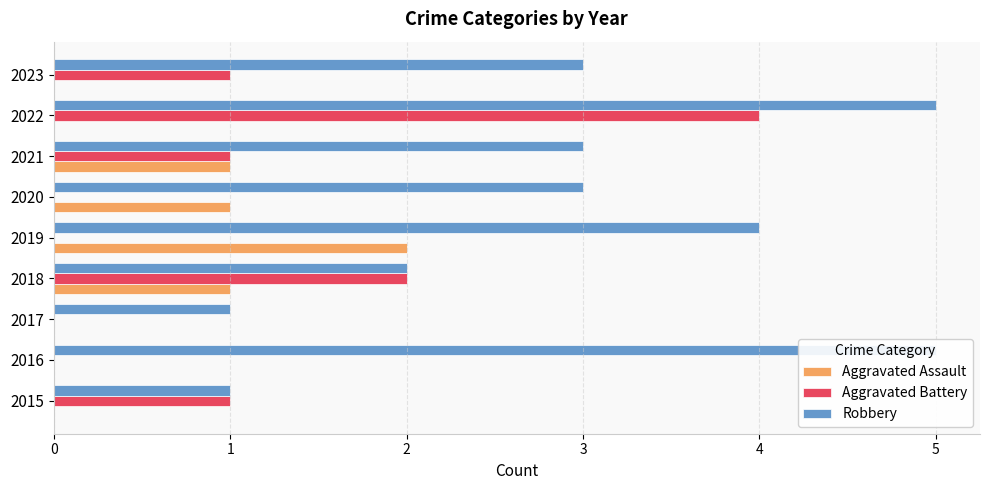

What is the difference between the maximum and minimum values in the Aggravated Battery series?

4